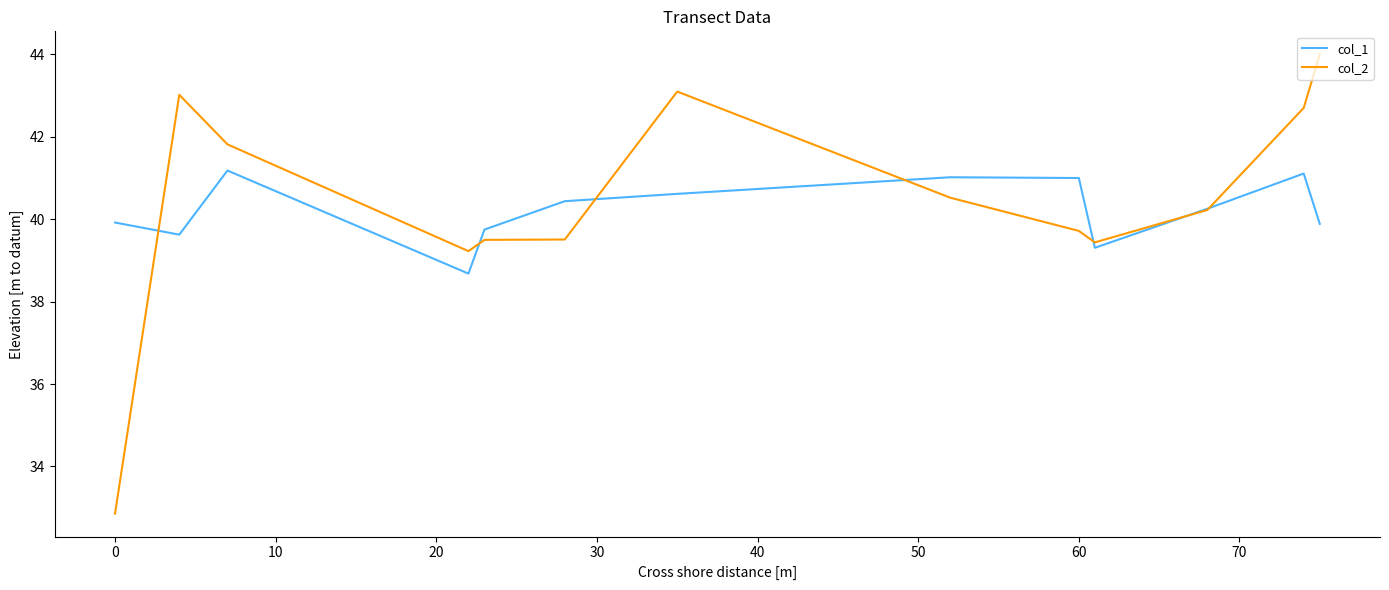

What is the lowest value of the col_1 series?

38.7